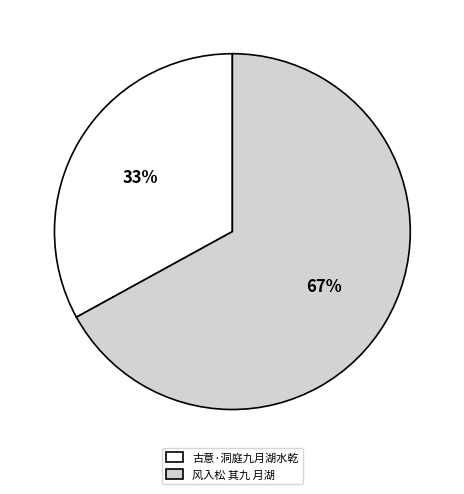

What is the largest slice in the pie chart?

风入松 其九 月湖